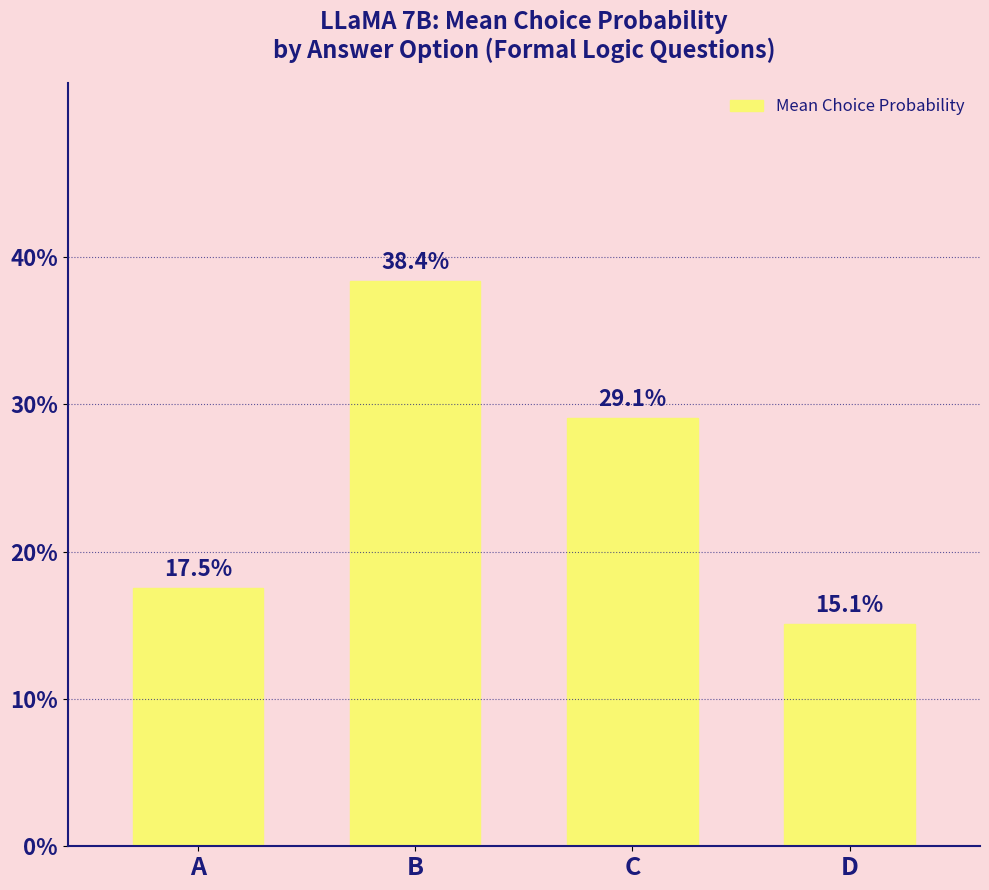

Does the chart contain stacked bars?

No